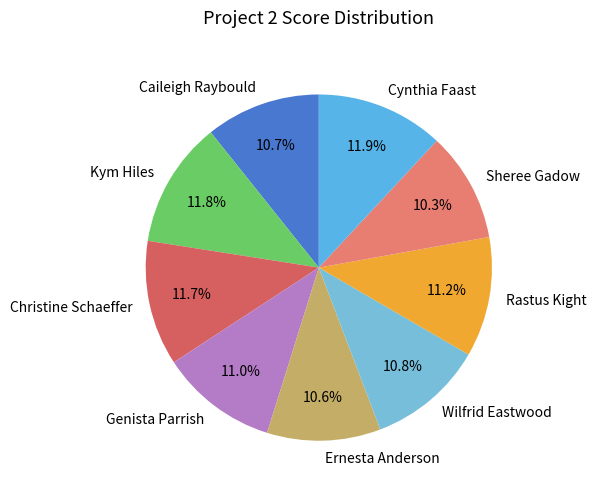

To the nearest percent, what is the combined percentage of Rastus Kight and Caileigh Raybould?

22%